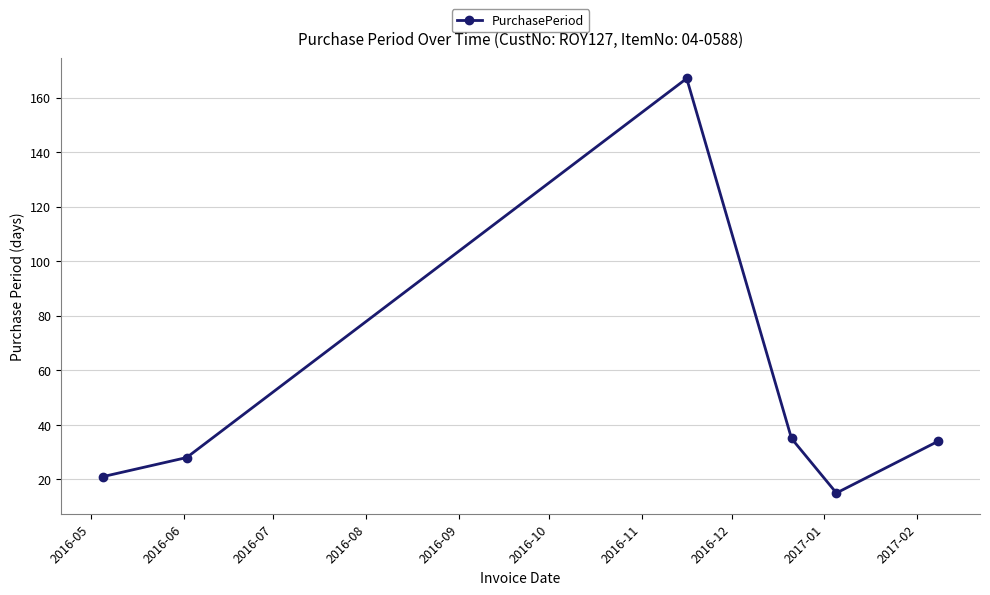

What is the smallest value displayed?

15